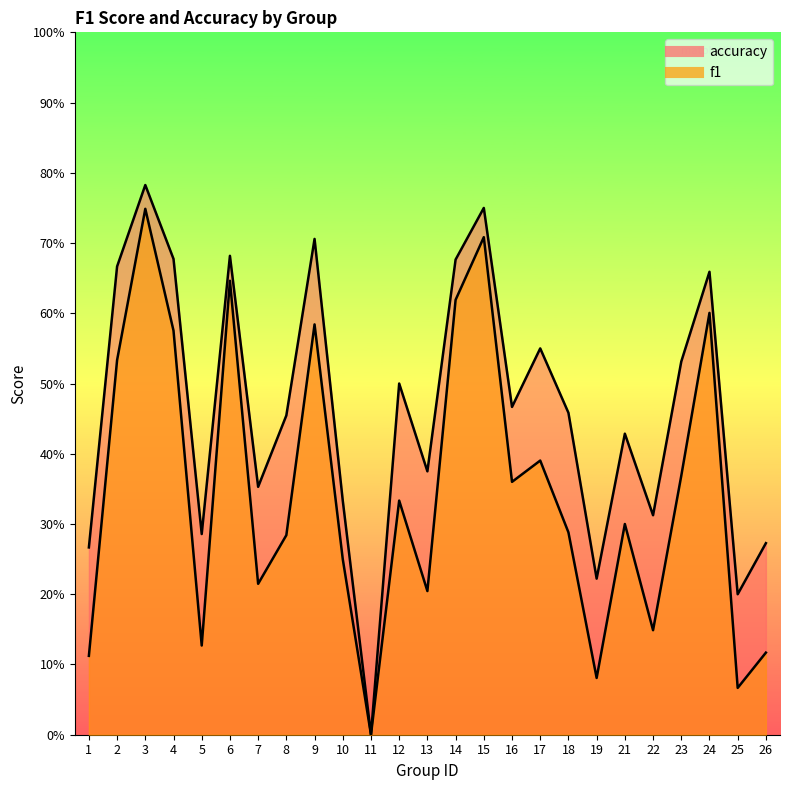

Where is the first local minimum for f1?

5